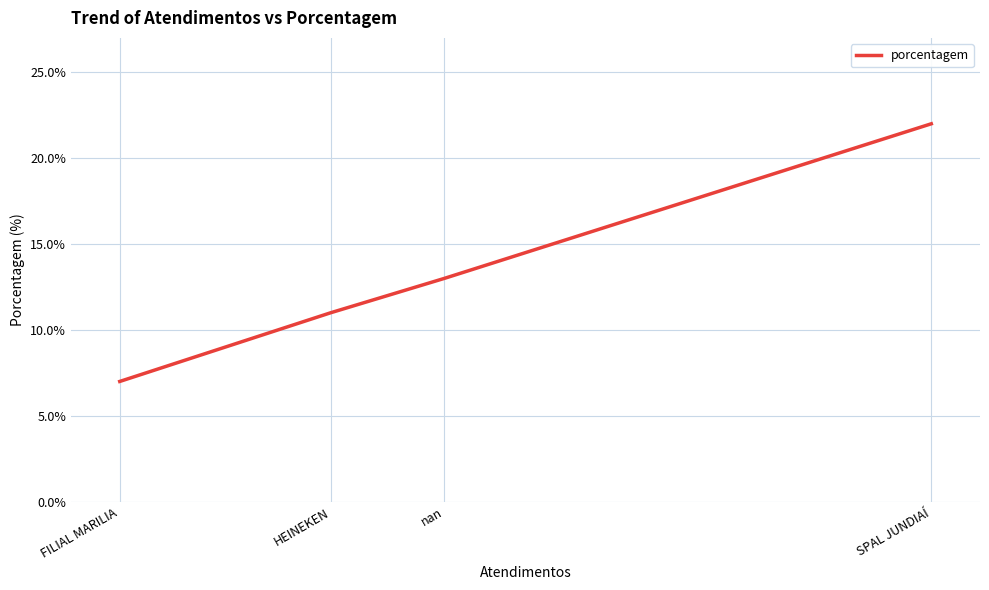

How many lines are shown in the chart?

1